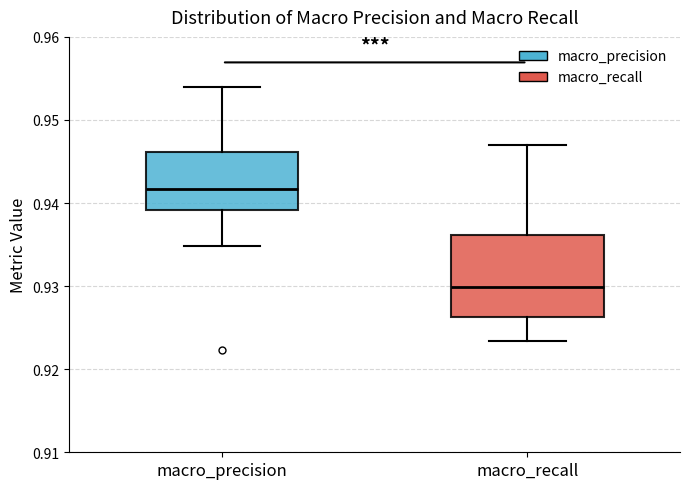

Where does the lower whisker of the box for macro_precision end on the y-axis? The values are not printed on the chart, so give them approximately, as read against the axis.

0.935